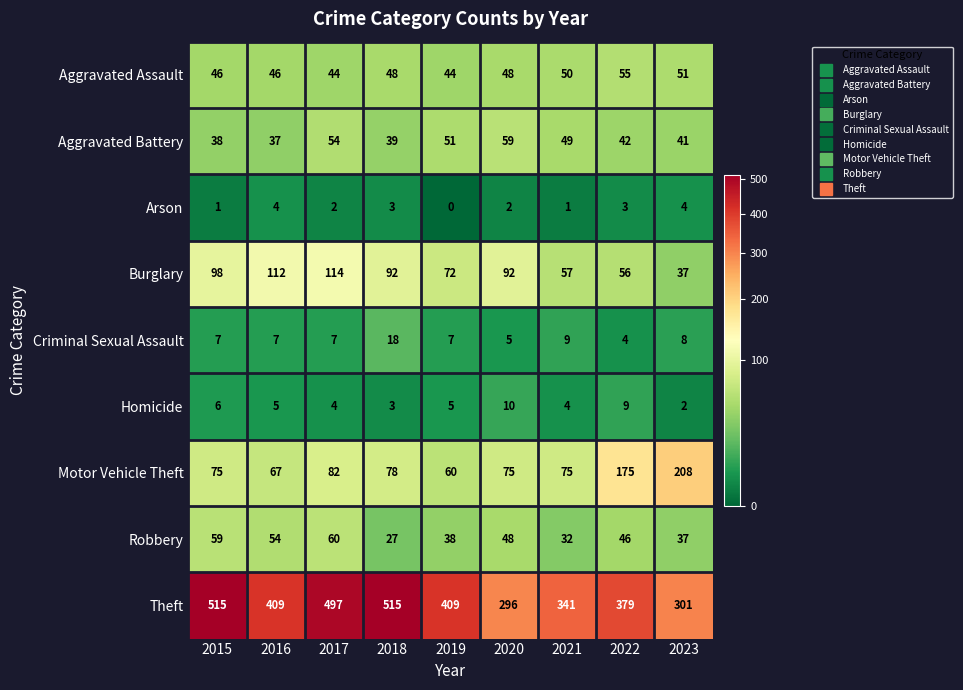

At which label does Aggravated Battery first exceed 42?

2017